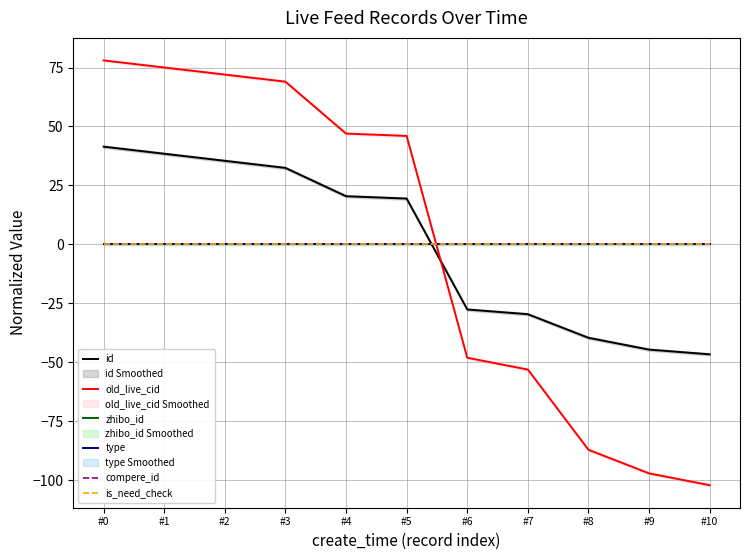

Which series ends up on top after the final intersection of is_need_check and old_live_cid?

is_need_check